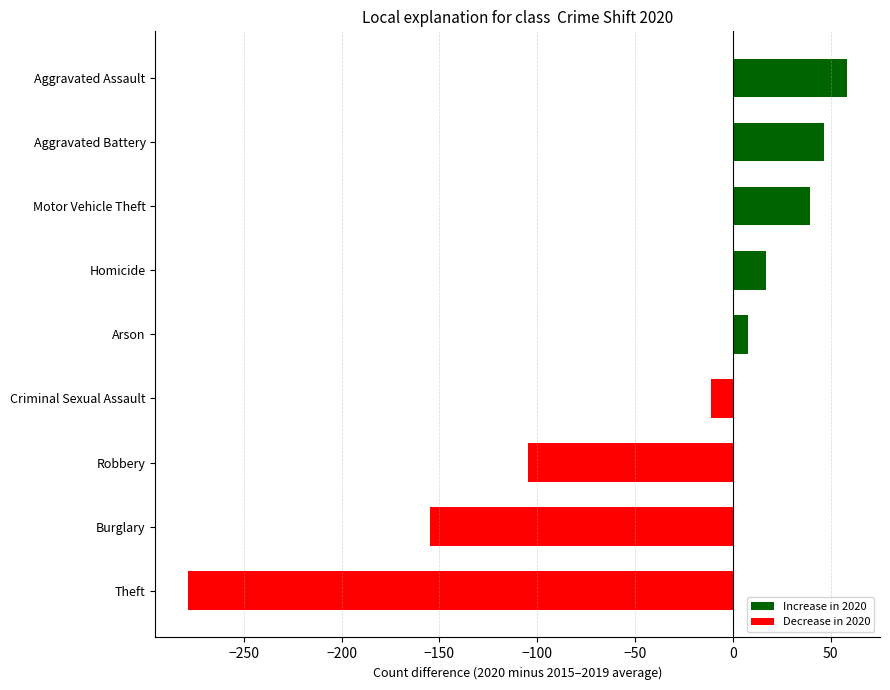

Rank the categories by value from highest to lowest.

Aggravated Assault, Aggravated Battery, Motor Vehicle Theft, Homicide, Arson, Criminal Sexual Assault, Robbery, Burglary, Theft